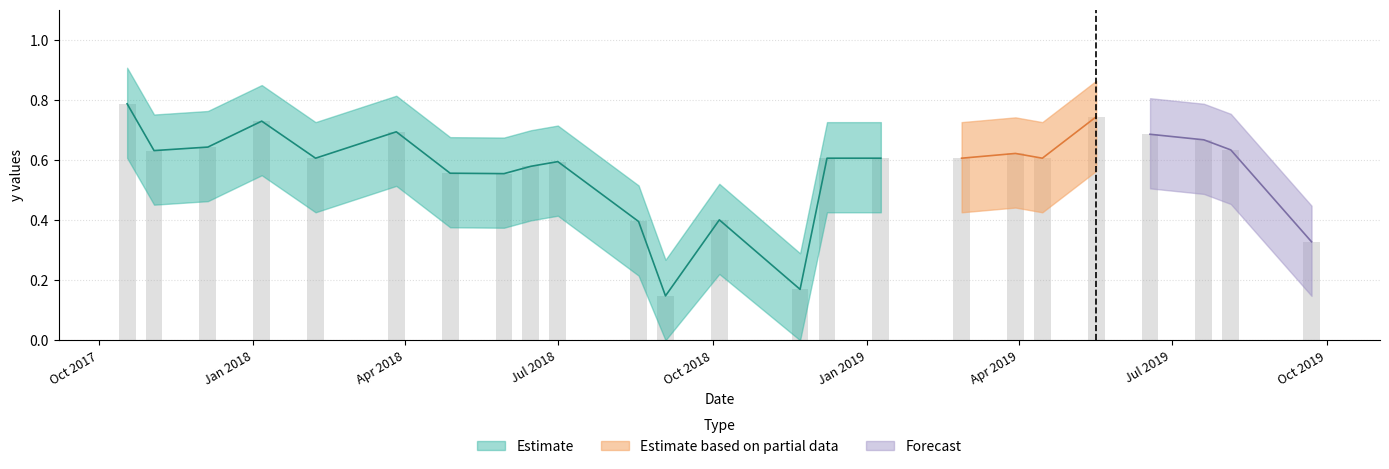

What is the difference between the values at 6/18/2019 and 3/30/2019?

0.1